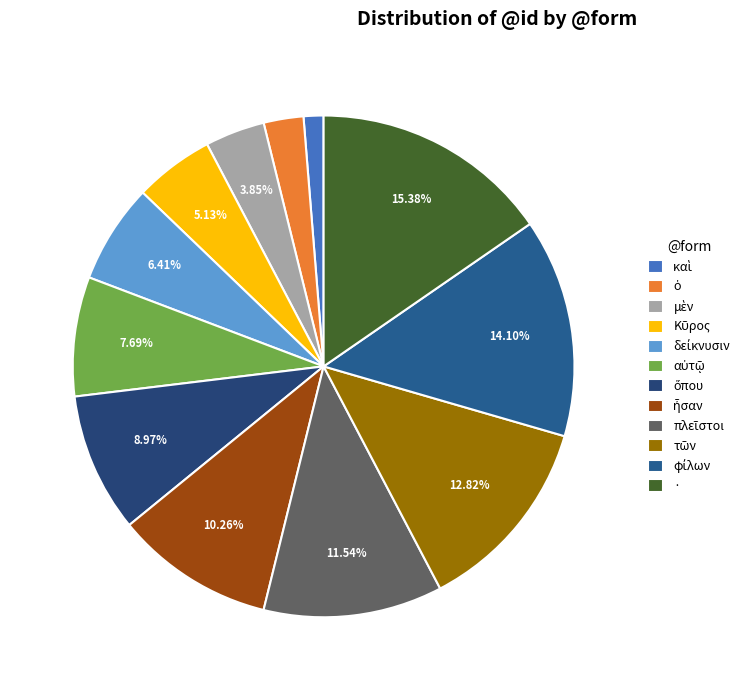

Which slice is the smallest?

καὶ